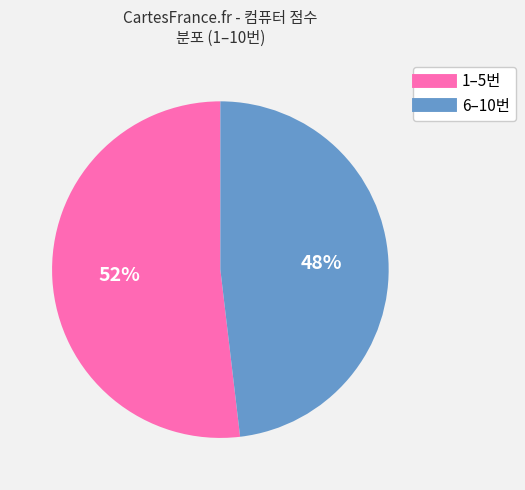

Is there any slice that represents more than half of the pie?

Yes